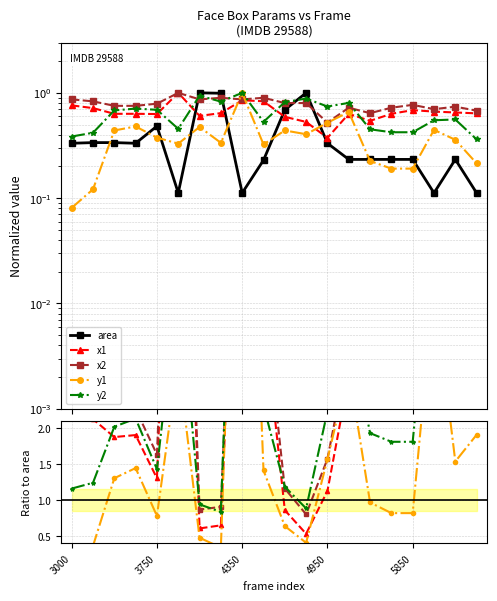

Does the chart have visible grid lines?

Yes